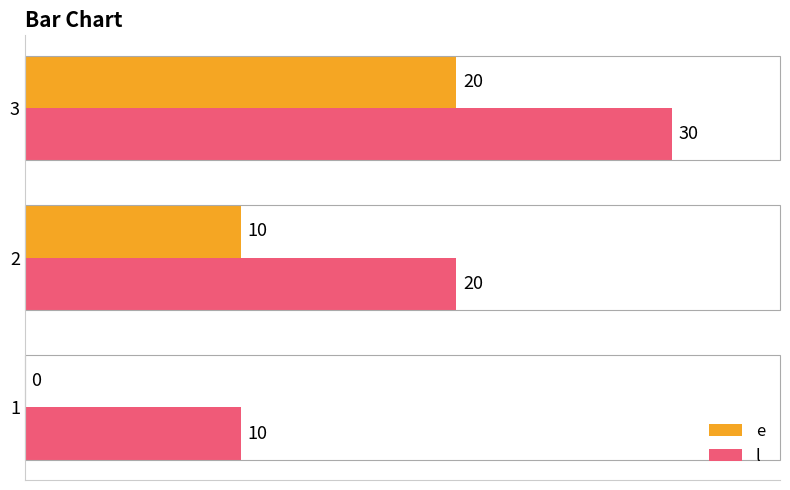

Which category has the highest value in the e series?

3